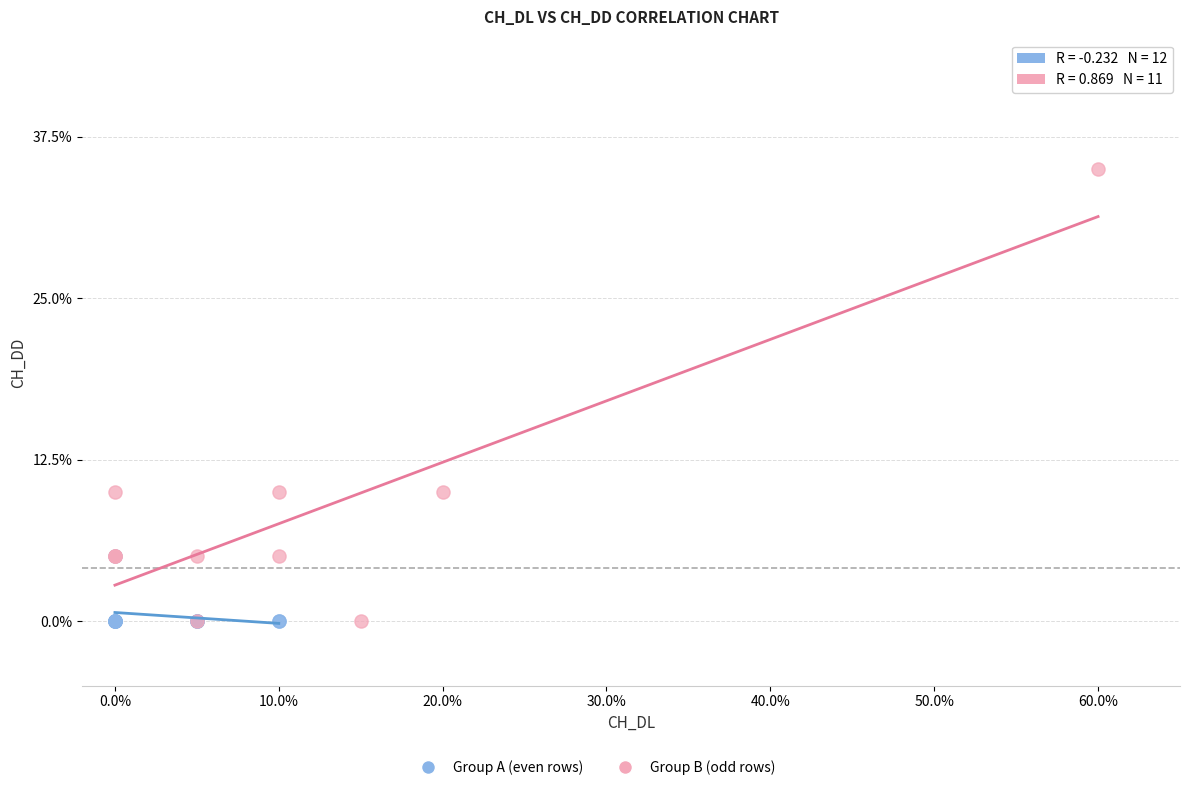

Which series has the widest spread of Y values?

Group B (odd rows)